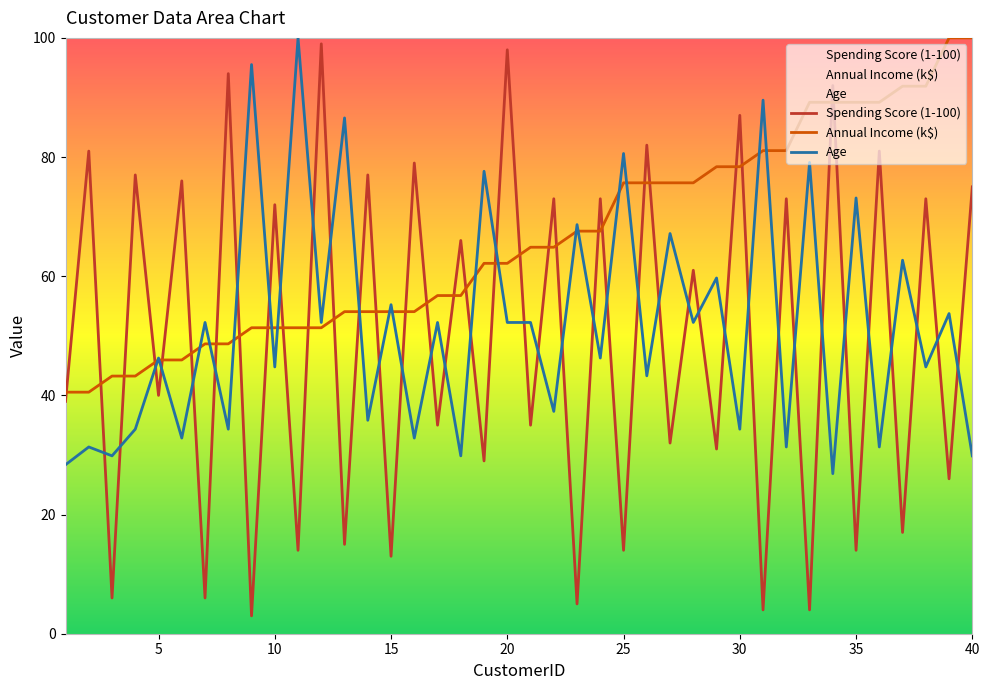

True or false: Annual Income (k$) has more than 2 interior local peaks.

False